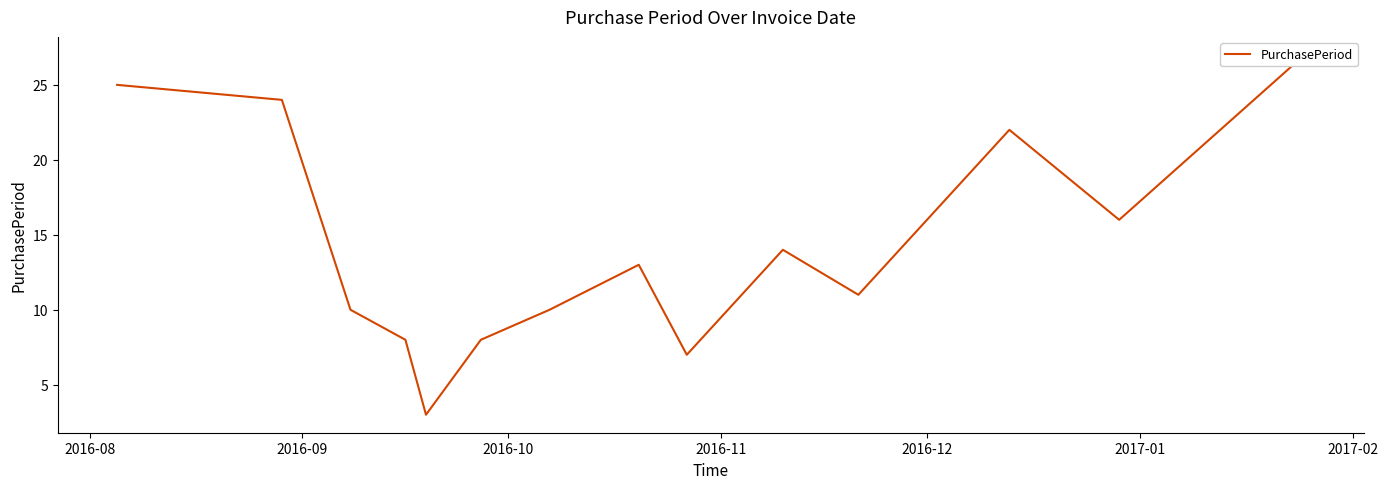

How many points are lower than both their immediate neighbors (excluding endpoints)?

4